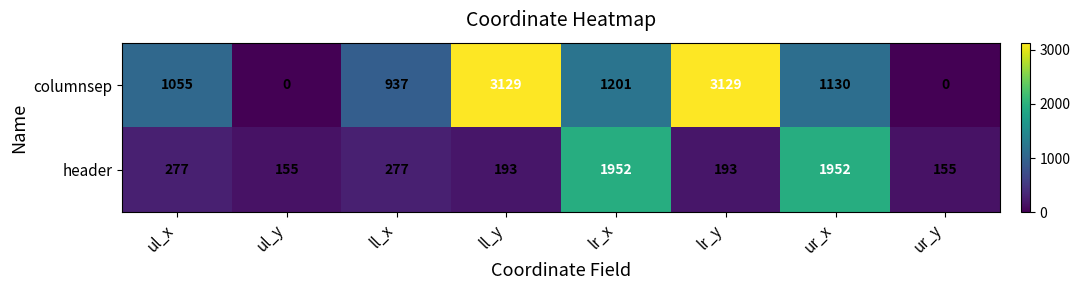

What is the difference between the second highest and minimum values in the header series?

1797